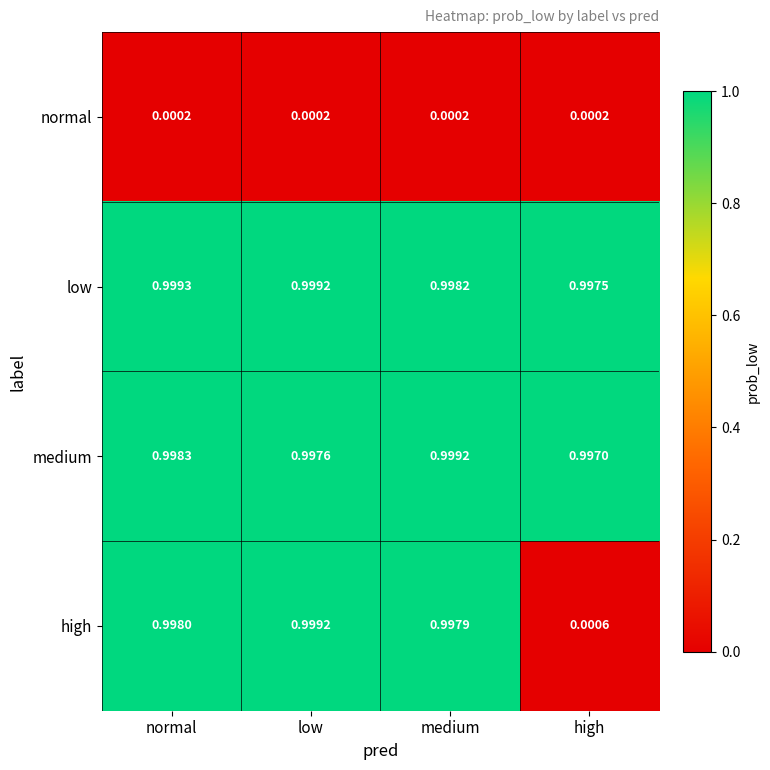

Where is medium nearest to the value 0?

high